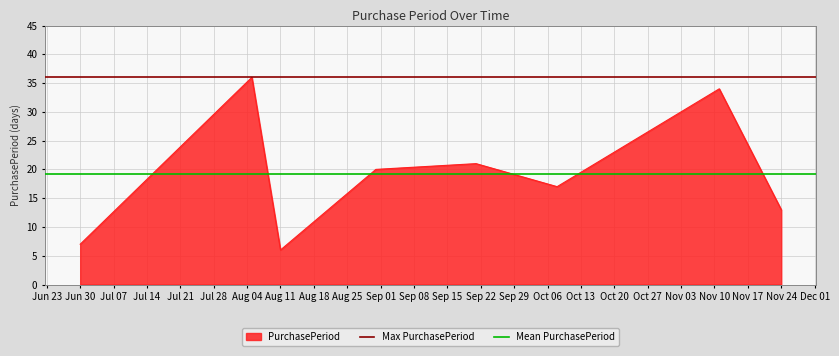

At which label does PurchasePeriod reach its minimum?

Aug 11